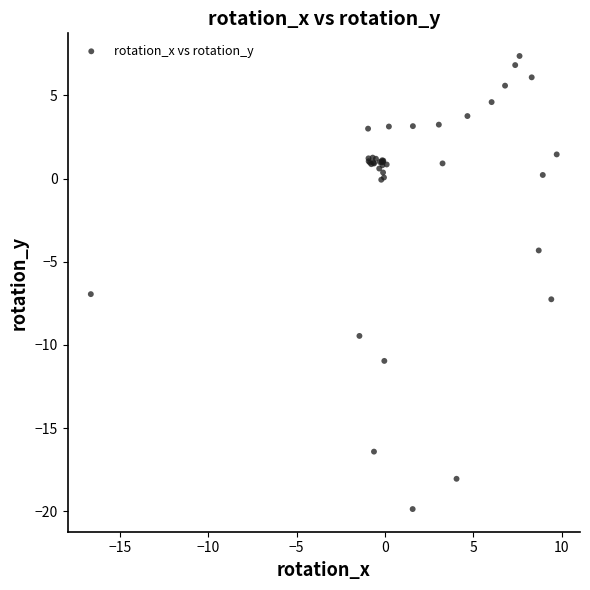

What Y value in the scatter plot is closest to -6?

-6.9